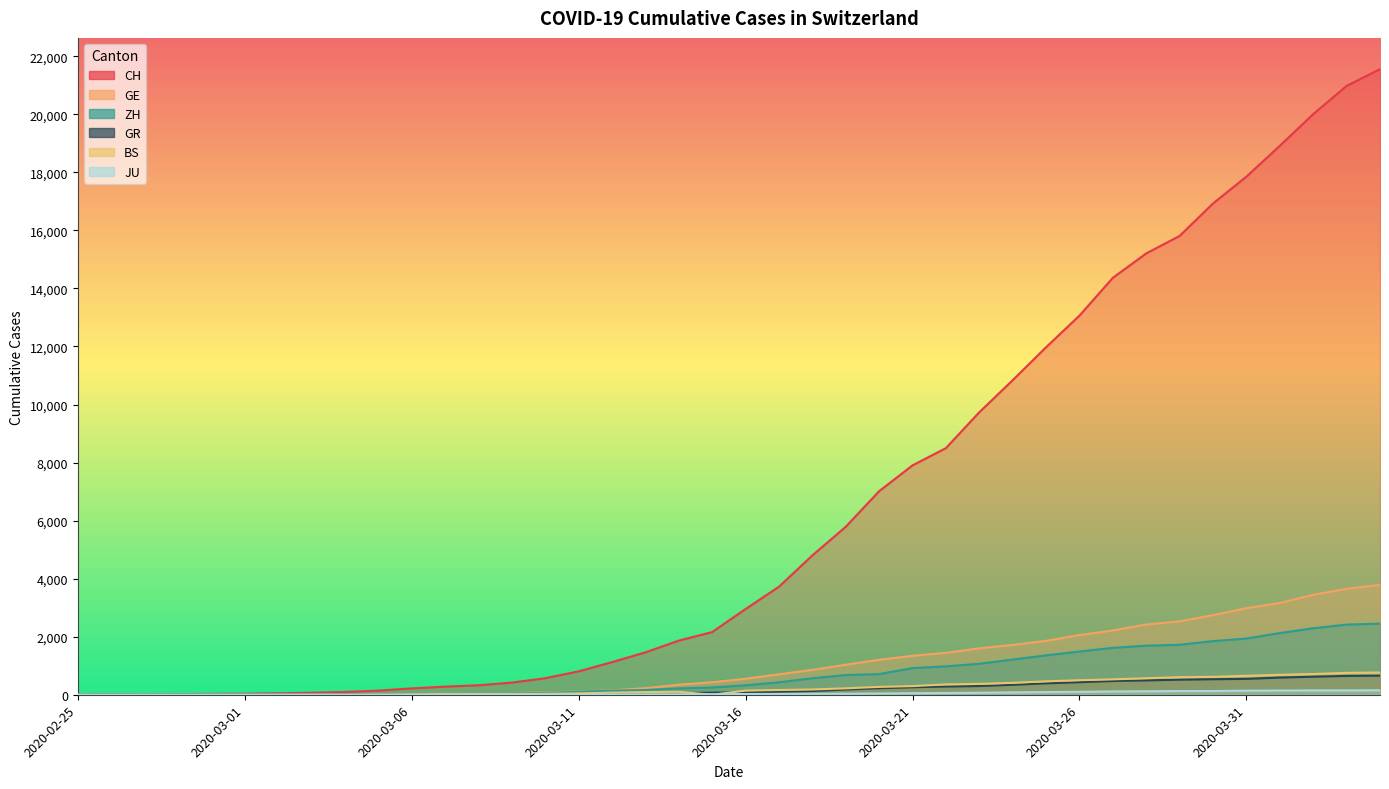

Reading left to right, what are all the values shown in this chart?

CH: 2020-02-25=0	2020-02-26=4	2020-02-27=8	2020-02-28=20	2020-02-29=30	2020-03-01=36	2020-03-02=50	2020-03-03=69	2020-03-04=97	2020-03-05=142	2020-03-06=219	2020-03-07=280	2020-03-08=327	2020-03-09=419	2020-03-10=569	2020-03-11=806	2020-03-12=1124	2020-03-13=1461	2020-03-14=1866	2020-03-15=2160	2020-03-16=2954	2020-03-17=3722	2020-03-18=4801	2020-03-19=5788	2020-03-20=7014	2020-03-21=7904	2020-03-22=8498	2020-03-23=9735	2020-03-24=10838	2020-03-25=11975	2020-03-26=13064	2020-03-27=14367	2020-03-28=15207	2020-03-29=15809	2020-03-30=16928	2020-03-31=17852	2020-04-01=18915	2020-04-02=20005	2020-04-03=20978	2020-04-04=21554
GE: 2020-02-25=0	2020-02-26=1	2020-02-27=1	2020-02-28=5	2020-02-29=9	2020-03-01=10	2020-03-02=11	2020-03-03=14	2020-03-04=16	2020-03-05=20	2020-03-06=30	2020-03-07=43	2020-03-08=45	2020-03-09=60	2020-03-10=79	2020-03-11=113	2020-03-12=154	2020-03-13=225	2020-03-14=347	2020-03-15=430	2020-03-16=551	2020-03-17=705	2020-03-18=857	2020-03-19=1035	2020-03-20=1204	2020-03-21=1342	2020-03-22=1445	2020-03-23=1600	2020-03-24=1717	2020-03-25=1856	2020-03-26=2057	2020-03-27=2215	2020-03-28=2419	2020-03-29=2530	2020-03-30=2743	2020-03-31=2984	2020-04-01=3160	2020-04-02=3445	2020-04-03=3650	2020-04-04=3788
ZH: 2020-02-25=0	2020-02-26=0	2020-02-27=2	2020-02-28=2	2020-02-29=6	2020-03-01=7	2020-03-02=10	2020-03-03=13	2020-03-04=15	2020-03-05=23	2020-03-06=29	2020-03-07=34	2020-03-08=40	2020-03-09=49	2020-03-10=62	2020-03-11=101	2020-03-12=140	2020-03-13=163	2020-03-14=218	2020-03-15=250	2020-03-16=326	2020-03-17=429	2020-03-18=568	2020-03-19=679	2020-03-20=711	2020-03-21=919	2020-03-22=978	2020-03-23=1067	2020-03-24=1213	2020-03-25=1357	2020-03-26=1489	2020-03-27=1616	2020-03-28=1690	2020-03-29=1722	2020-03-30=1848	2020-03-31=1936	2020-04-01=2125	2020-04-02=2289	2020-04-03=2417	2020-04-04=2450
GR: 2020-02-25=0	2020-02-26=2	2020-02-27=2	2020-02-28=6	2020-02-29=6	2020-03-01=6	2020-03-02=9	2020-03-03=9	2020-03-04=12	2020-03-05=14	2020-03-06=16	2020-03-07=17	2020-03-08=18	2020-03-09=18	2020-03-10=22	2020-03-11=31	2020-03-12=43	2020-03-13=53	2020-03-14=56	2020-03-15=71	2020-03-16=84	2020-03-17=101	2020-03-18=128	2020-03-19=182	2020-03-20=226	2020-03-21=258	2020-03-22=284	2020-03-23=300	2020-03-24=343	2020-03-25=393	2020-03-26=433	2020-03-27=474	2020-03-28=495	2020-03-29=519	2020-03-30=535	2020-03-31=547	2020-04-01=592	2020-04-02=622	2020-04-03=649	2020-04-04=657
BS: 2020-02-25=0	2020-02-26=0	2020-02-27=1	2020-02-28=1	2020-02-29=1	2020-03-01=1	2020-03-02=1	2020-03-03=3	2020-03-04=3	2020-03-05=8	2020-03-06=15	2020-03-07=21	2020-03-08=24	2020-03-09=28	2020-03-10=33	2020-03-11=49	2020-03-12=73	2020-03-13=92	2020-03-14=100	2020-03-15=0	2020-03-16=143	2020-03-17=164	2020-03-18=181	2020-03-19=220	2020-03-20=270	2020-03-21=297	2020-03-22=356	2020-03-23=374	2020-03-24=410	2020-03-25=462	2020-03-26=501	2020-03-27=530	2020-03-28=569	2020-03-29=605	2020-03-30=617	2020-03-31=653	2020-04-01=687	2020-04-02=714	2020-04-03=754	2020-04-04=767
JU: 2020-02-25=0	2020-02-26=0	2020-02-27=1	2020-02-28=1	2020-02-29=1	2020-03-01=1	2020-03-02=1	2020-03-03=2	2020-03-04=2	2020-03-05=4	2020-03-06=4	2020-03-07=5	2020-03-08=5	2020-03-09=7	2020-03-10=7	2020-03-11=7	2020-03-12=12	2020-03-13=17	2020-03-14=18	2020-03-15=19	2020-03-16=25	2020-03-17=29	2020-03-18=32	2020-03-19=36	2020-03-20=44	2020-03-21=54	2020-03-22=61	2020-03-23=69	2020-03-24=82	2020-03-25=92	2020-03-26=100	2020-03-27=114	2020-03-28=119	2020-03-29=127	2020-03-30=128	2020-03-31=140	2020-04-01=145	2020-04-02=149	2020-04-03=149	2020-04-04=154